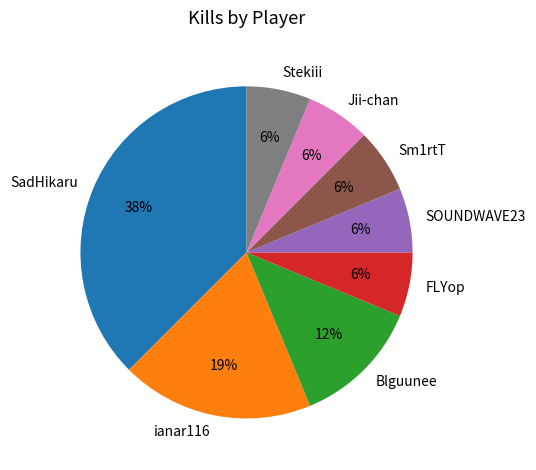

Is the sum of Sm1rtT and Blguunee greater than half?

No